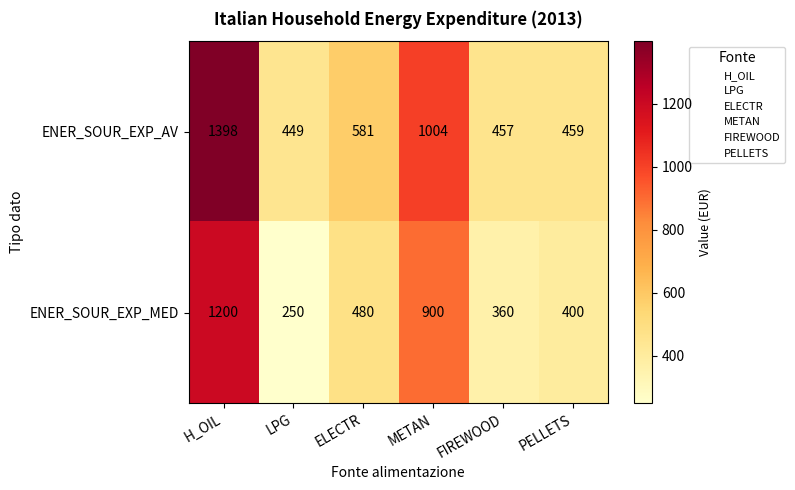

Rank the series at FIREWOOD from lowest to highest value.

ENER_SOUR_EXP_MED, ENER_SOUR_EXP_AV